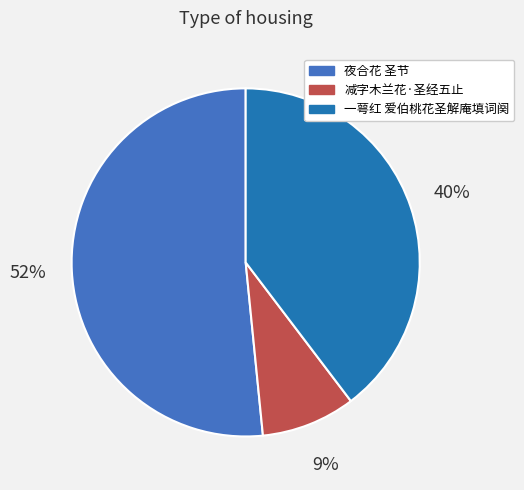

How many segments does this pie chart have?

3